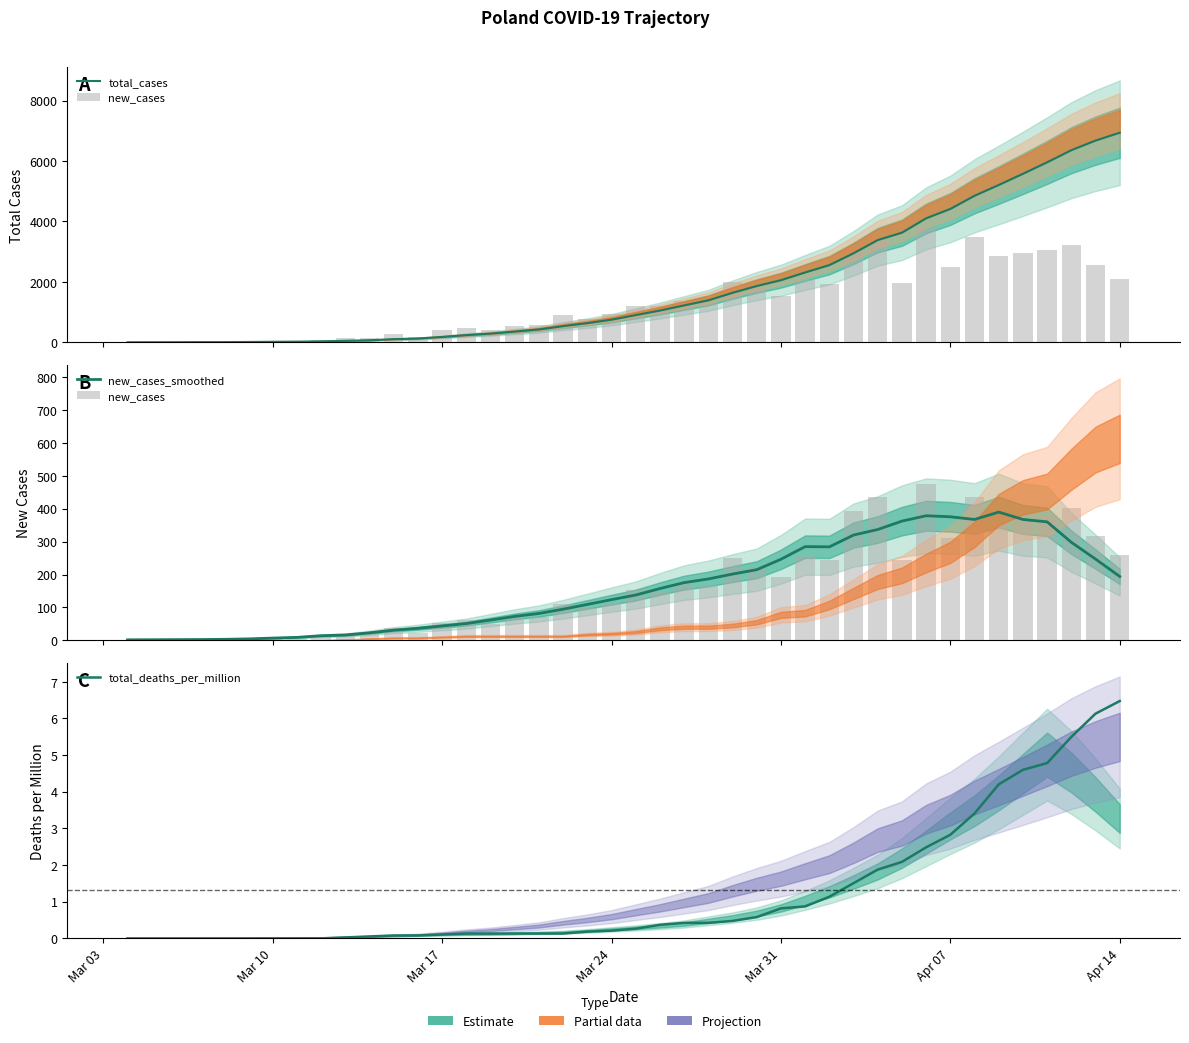

Which series has the largest total across all categories?

total_cases